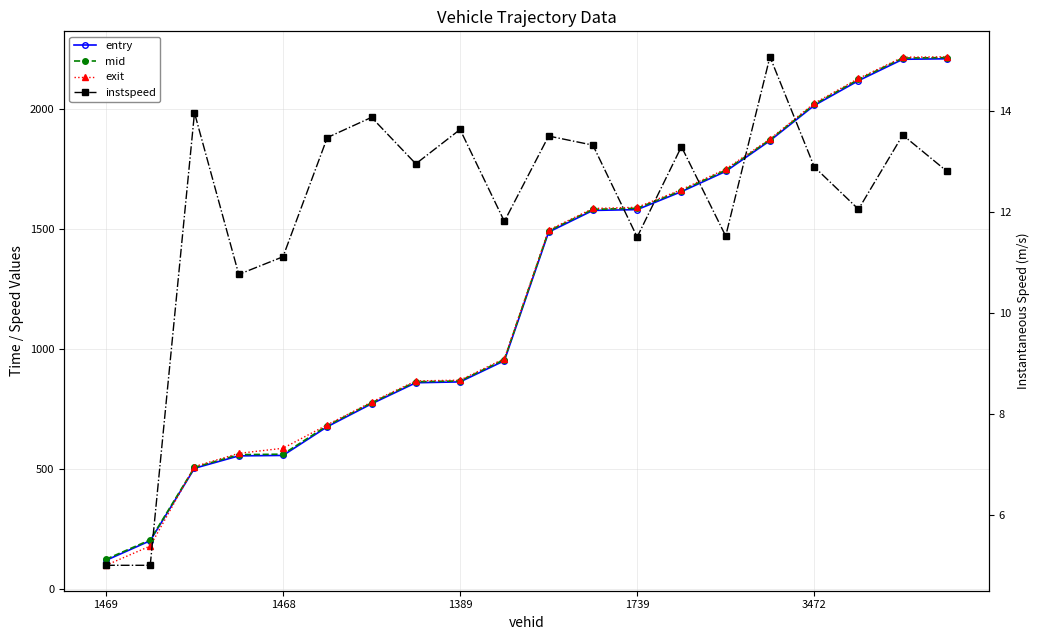

Between 1469 and 17, which series saw the biggest shift?

exit